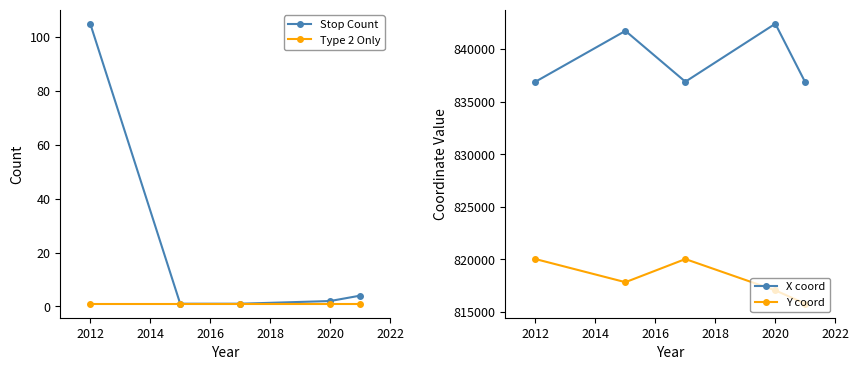

How many lines are shown in the chart?

4